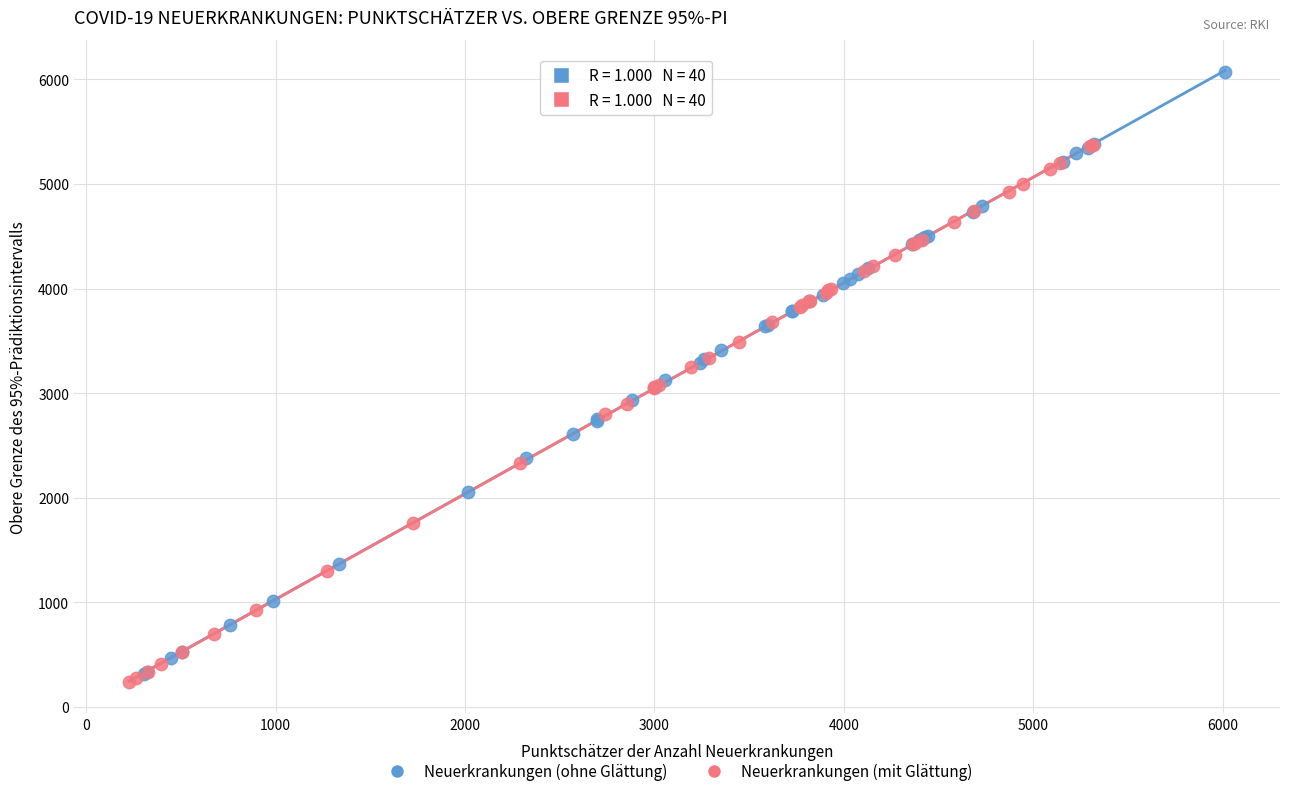

Which series contains the lowest Y value?

Neuerkrankungen (mit Glättung)